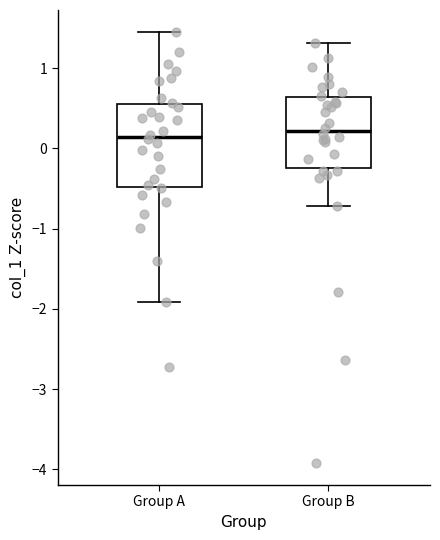

Which box is the tallest, from its lower edge to its upper edge?

Group A